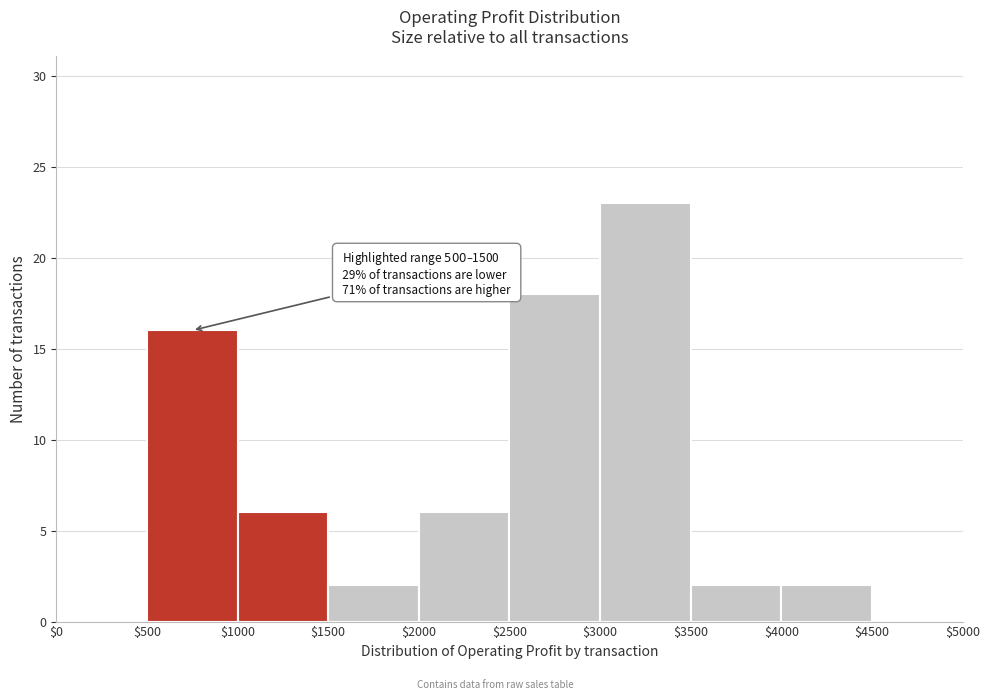

Which range on the x-axis has the tallest bar?

$3000 to $3500